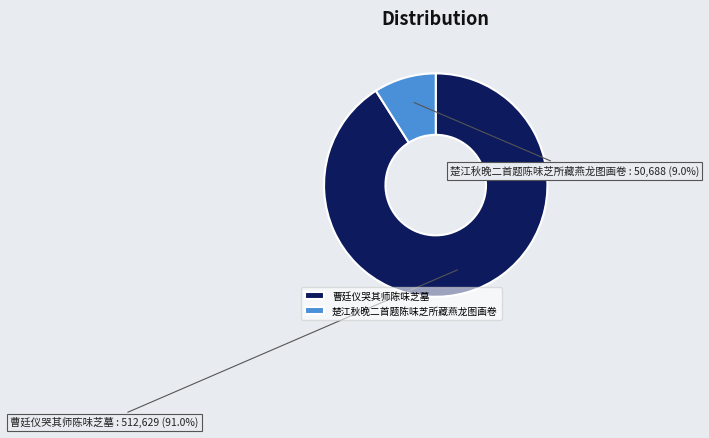

What percentage is NOT represented by 楚江秋晚二首题陈味芝所藏燕龙图画卷?

91.0%